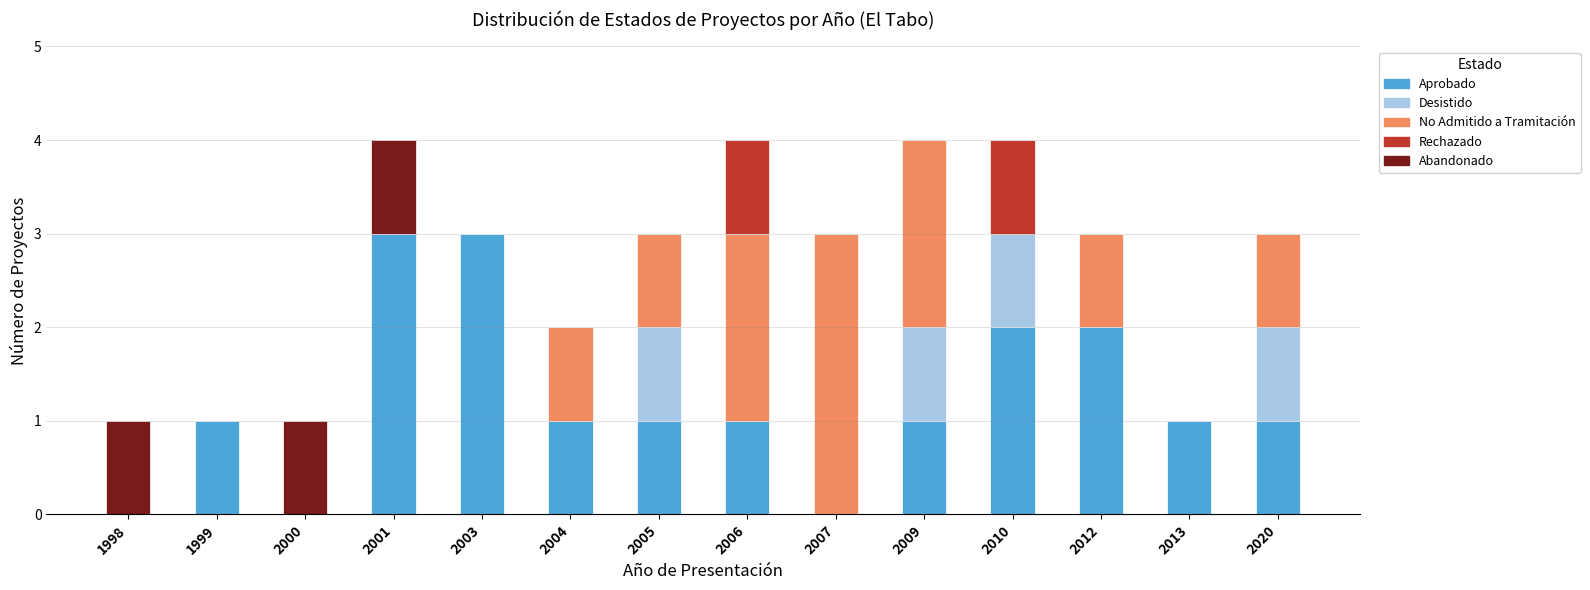

What is the highest value of the Aprobado series?

3